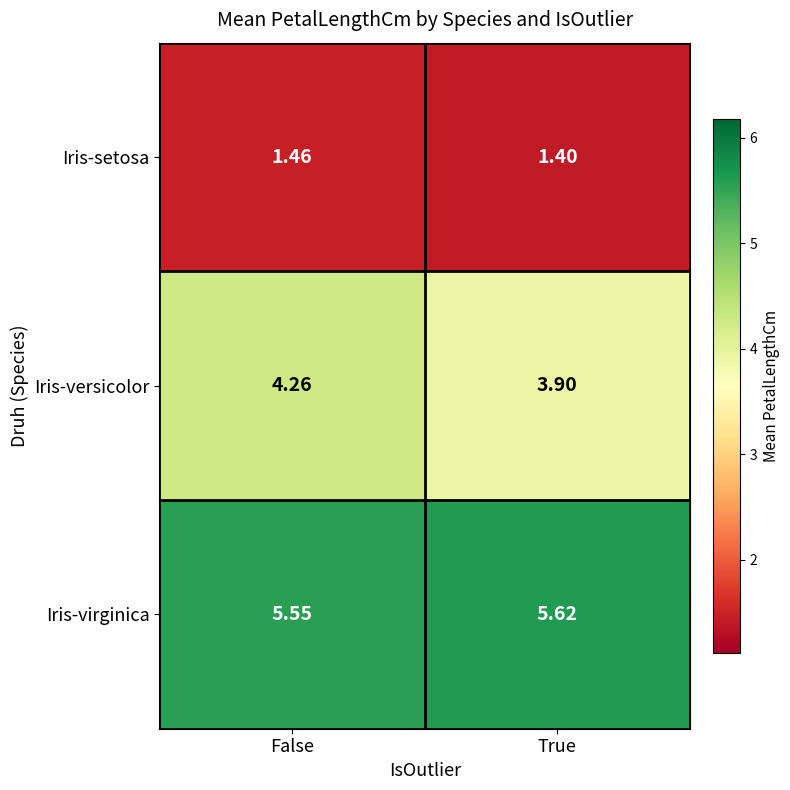

At which label does Iris-setosa reach its peak?

False